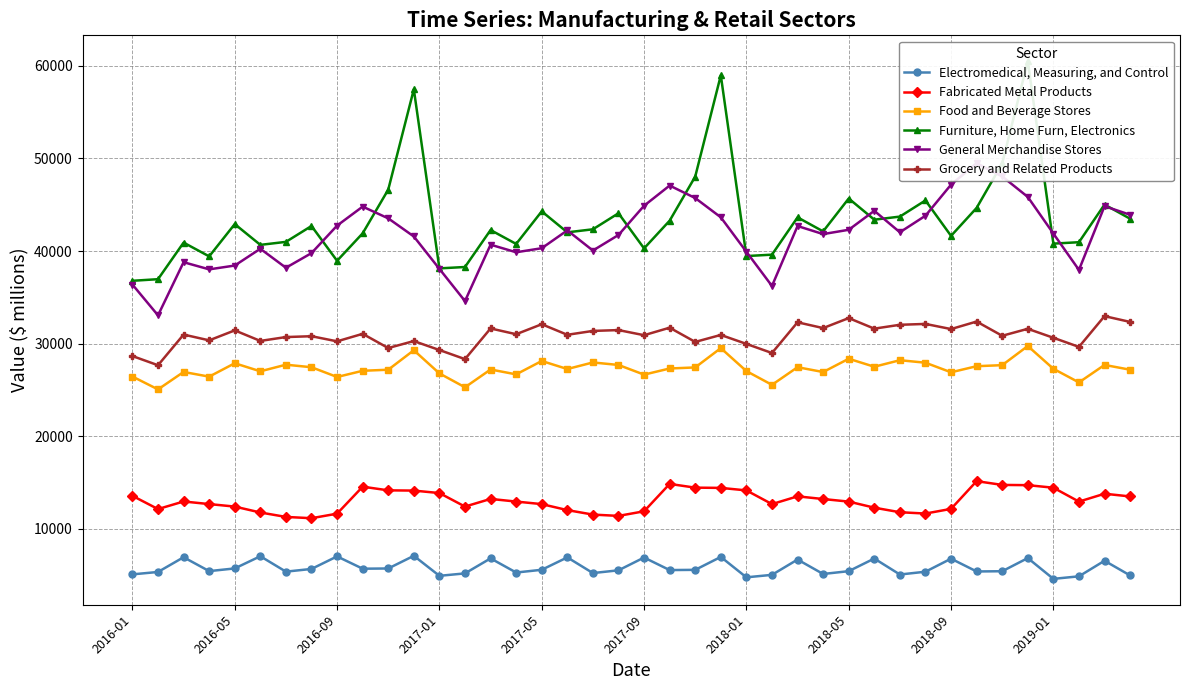

What is the maximum value for Grocery and Related Products?

32975